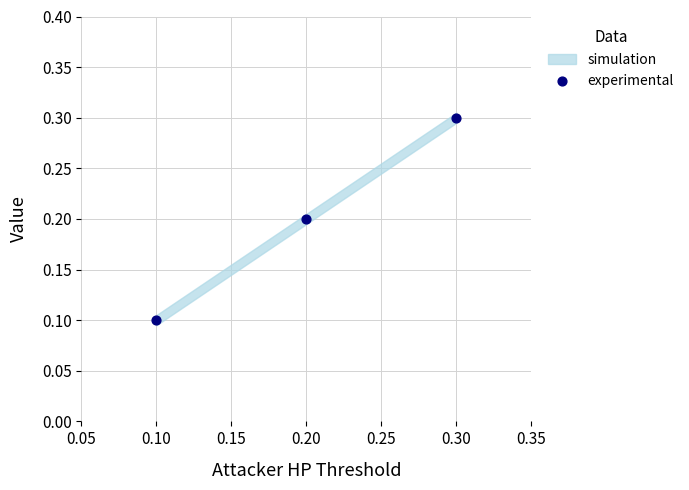

List the coordinates of all points as (X, Y) pairs, reading left to right.

(0.1, 0.1)  (0.2, 0.2)  (0.3, 0.3)